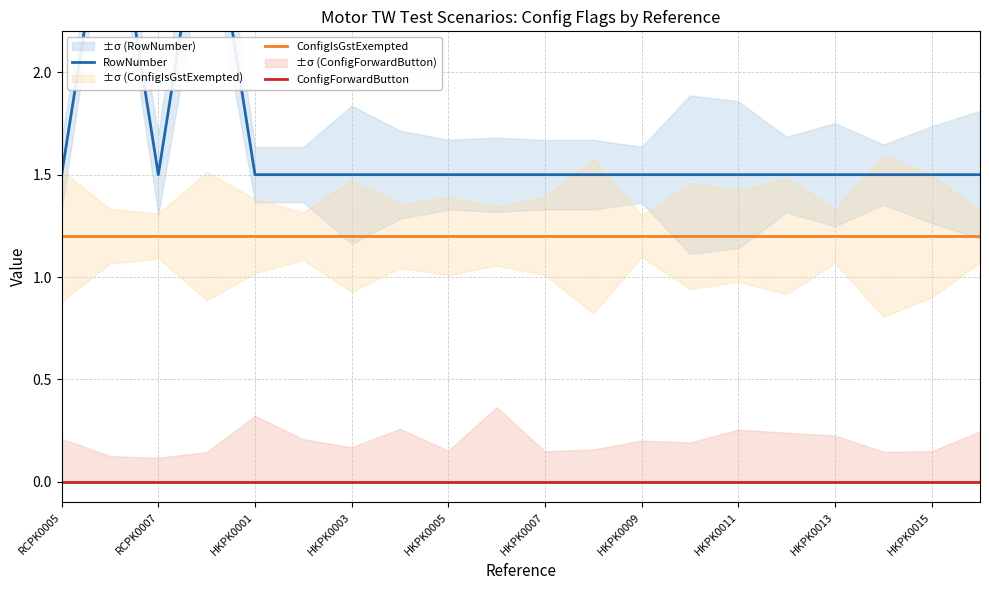

Which series has the widest spread of values?

RowNumber